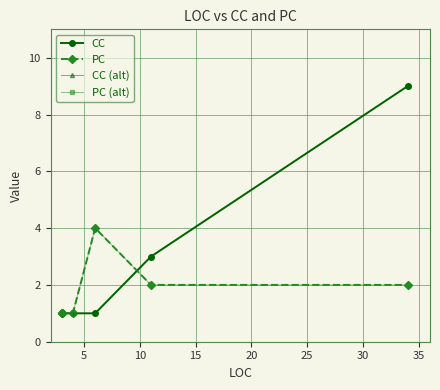

At how many categories does at least one series exceed 8?

1